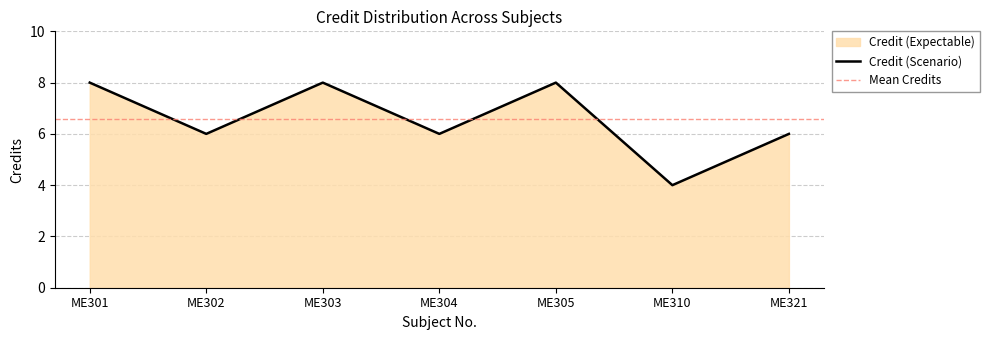

Reading right to left, transcribe all the data shown in this chart.

6	4	8	6	8	6	8